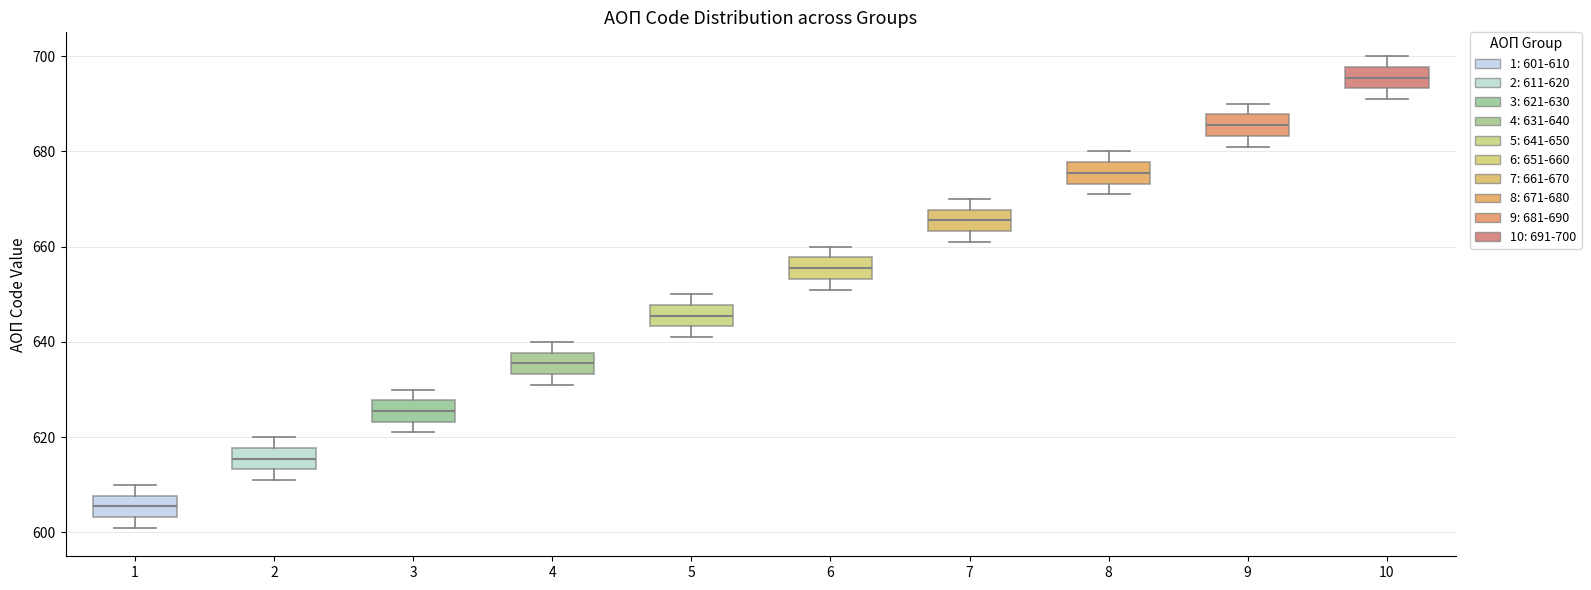

Reading left to right, read every box against the y-axis: the position of its median line, the range the box covers, and the ends of its whiskers. The values are not printed on the chart, so give them approximately, as read against the axis.

1: median 606, box 604 to 608, whiskers 602 to 610
2: median 616, box 614 to 618, whiskers 612 to 620
3: median 626, box 624 to 628, whiskers 622 to 630
4: median 636, box 634 to 638, whiskers 632 to 640
5: median 646, box 644 to 648, whiskers 642 to 650
6: median 656, box 654 to 658, whiskers 652 to 660
7: median 666, box 664 to 668, whiskers 662 to 670
8: median 676, box 674 to 678, whiskers 672 to 680
9: median 686, box 684 to 688, whiskers 682 to 690
10: median 696, box 694 to 698, whiskers 692 to 700